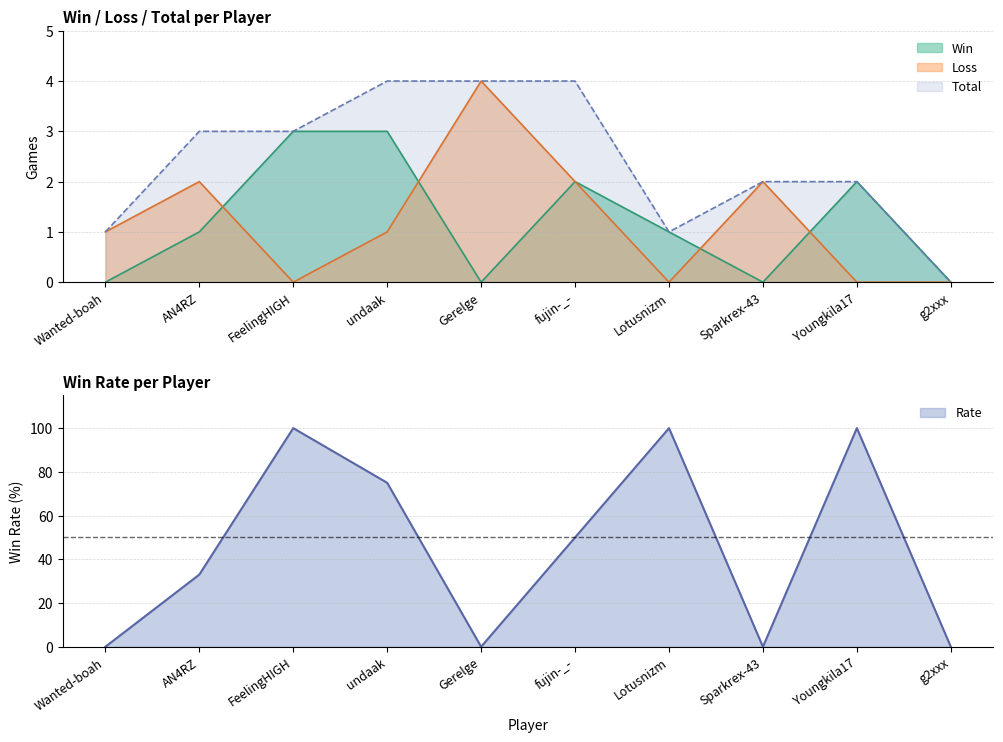

What is the difference between the highest and lowest values at Lotusnizm?

100